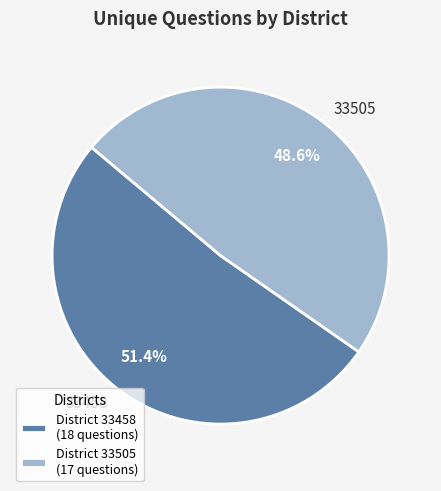

Is there any slice that represents more than half of the pie?

Yes